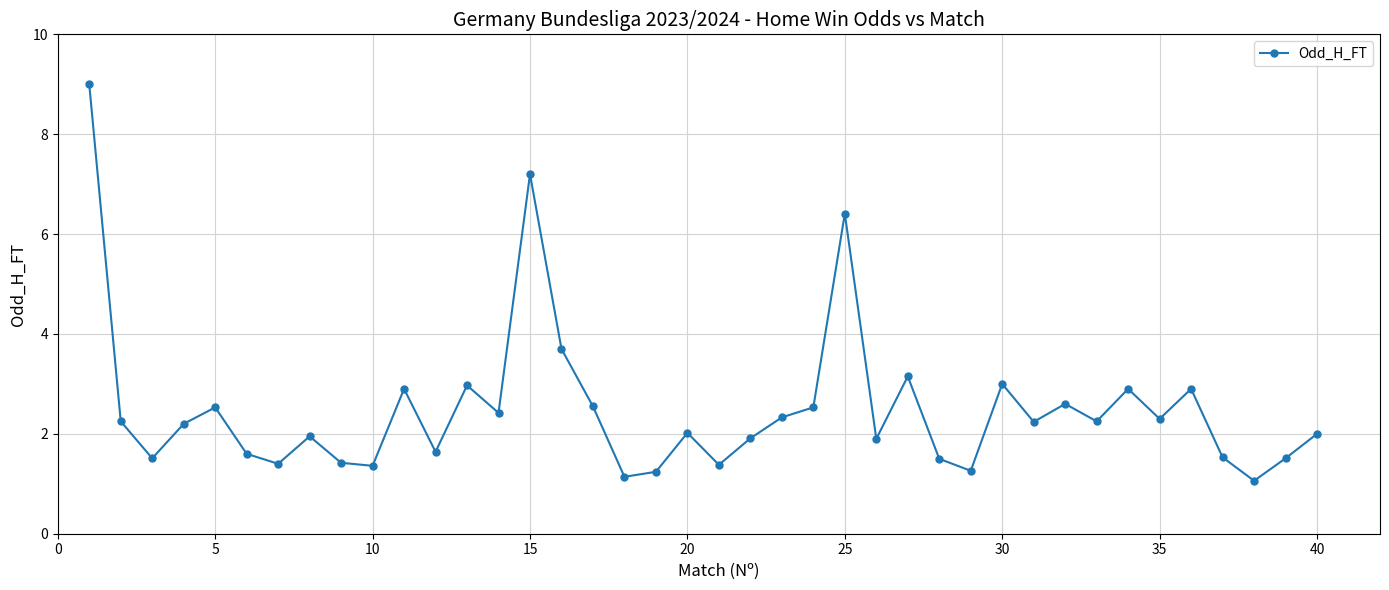

What is the smallest value displayed?

1.1